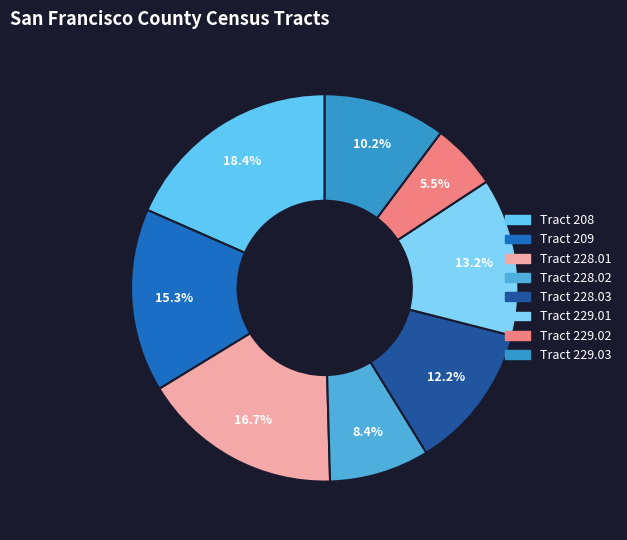

Does any single category account for the majority?

No